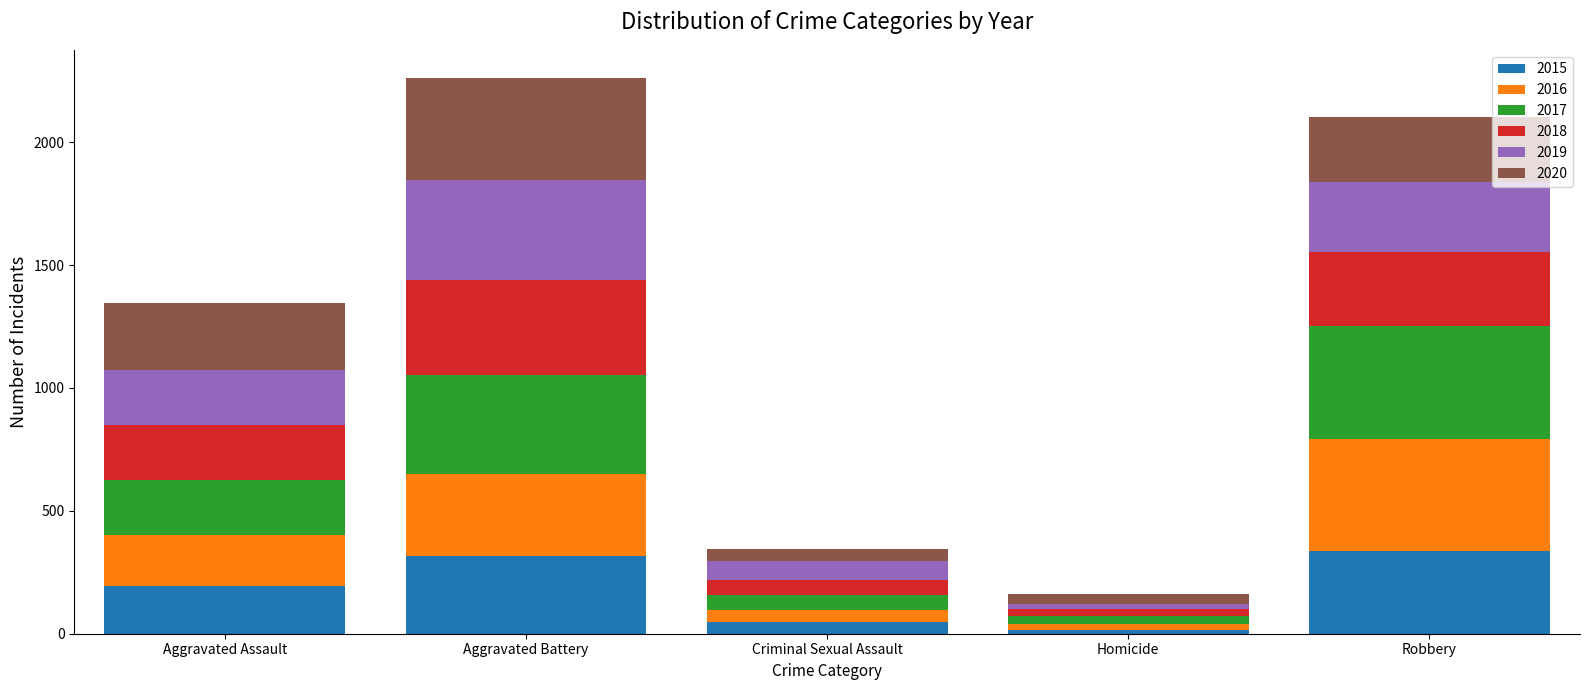

Reading left to right, what are the values for 2015?

Aggravated Assault=194	Aggravated Battery=316	Criminal Sexual Assault=46	Homicide=15	Robbery=337